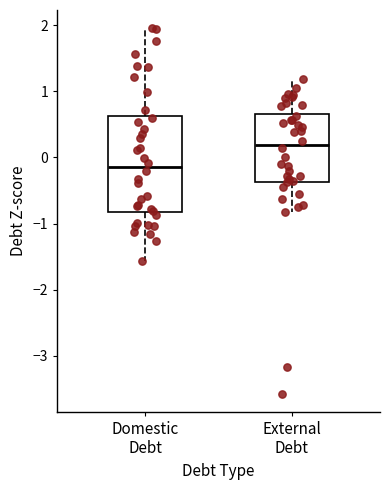

Which box is the tallest, from its lower edge to its upper edge?

Domestic Debt